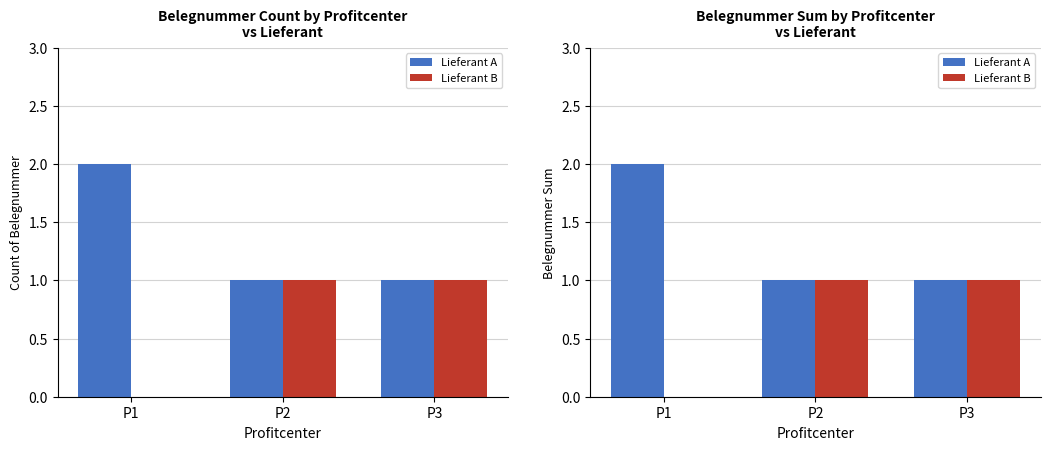

Reading left to right, list all the values displayed in this chart.

Lieferant A: P1=2	P2=1	P3=1
Lieferant B: P1=0	P2=1	P3=1